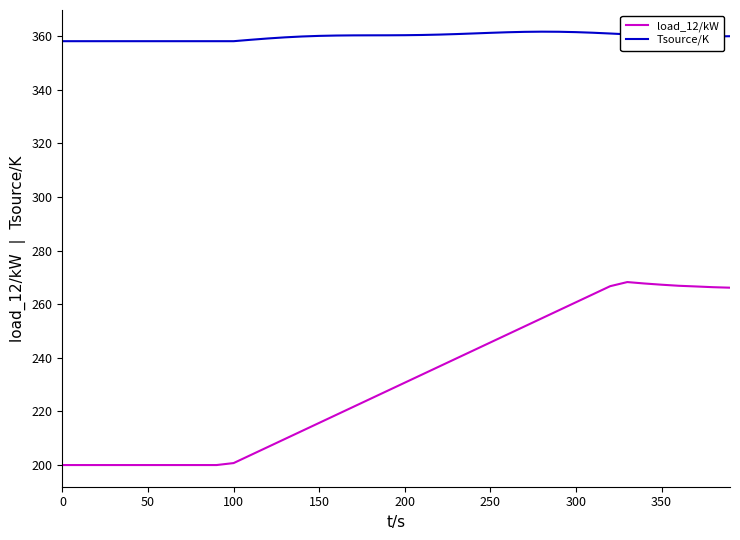

What is the maximum value shown in the chart?

361.7